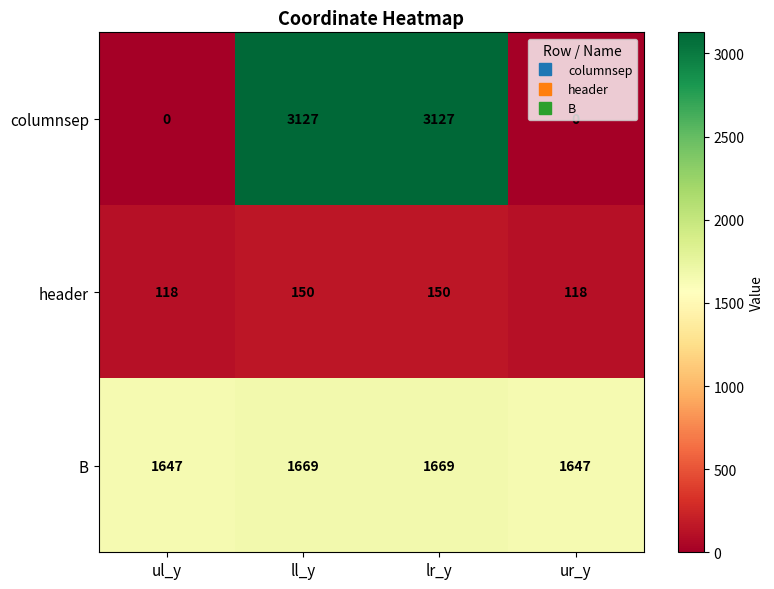

Which series has the largest total across all categories?

B